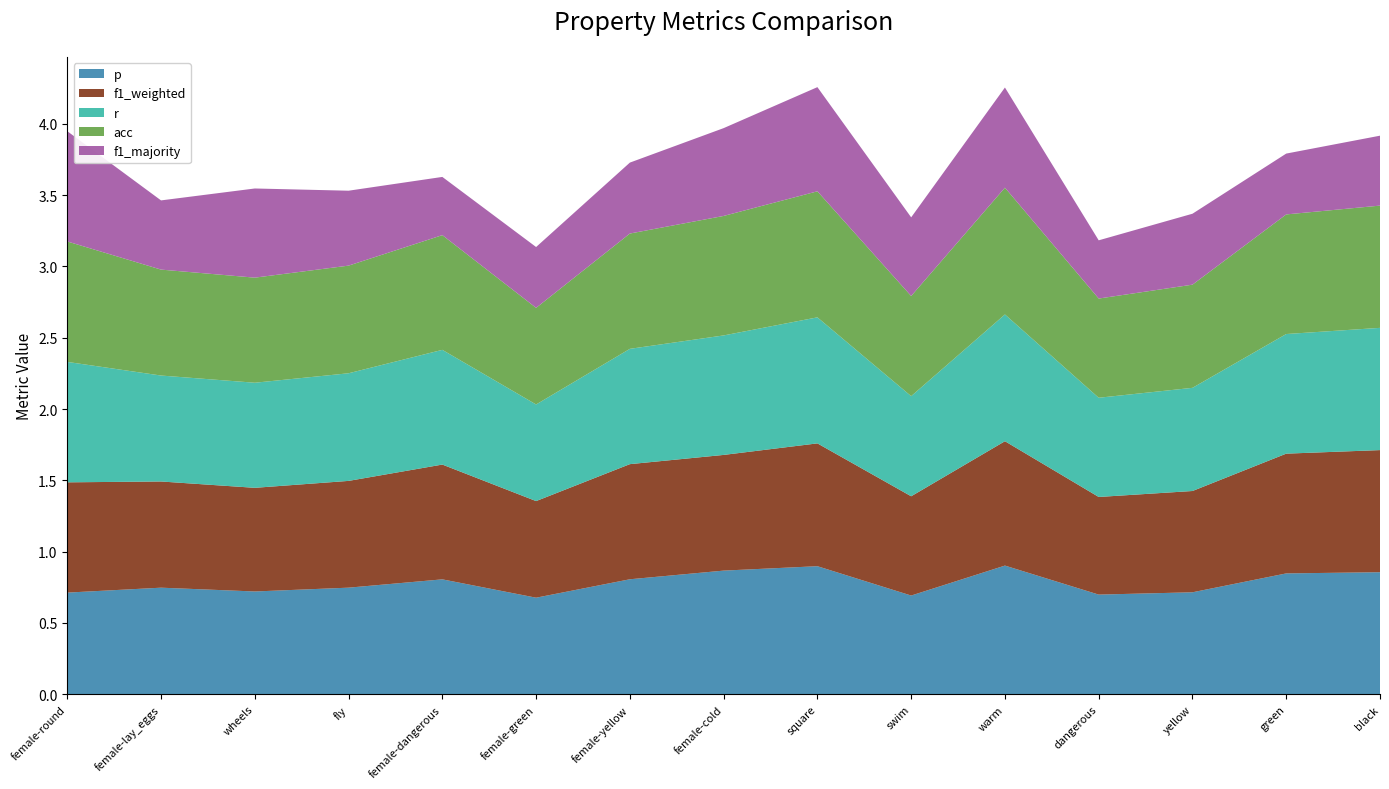

Reading left to right, list all the values displayed in this chart.

p: 0.7	0.7	0.7	0.7	0.8	0.7	0.8	0.9	0.9	0.7	0.9	0.7	0.7	0.8	0.9
f1_weighted: 0.8	0.7	0.7	0.7	0.8	0.7	0.8	0.8	0.9	0.7	0.9	0.7	0.7	0.8	0.9
r: 0.8	0.7	0.7	0.8	0.8	0.7	0.8	0.8	0.9	0.7	0.9	0.7	0.7	0.8	0.9
acc: 0.8	0.7	0.7	0.8	0.8	0.7	0.8	0.8	0.9	0.7	0.9	0.7	0.7	0.8	0.9
f1_majority: 0.8	0.5	0.6	0.5	0.4	0.4	0.5	0.6	0.7	0.6	0.7	0.4	0.5	0.4	0.5